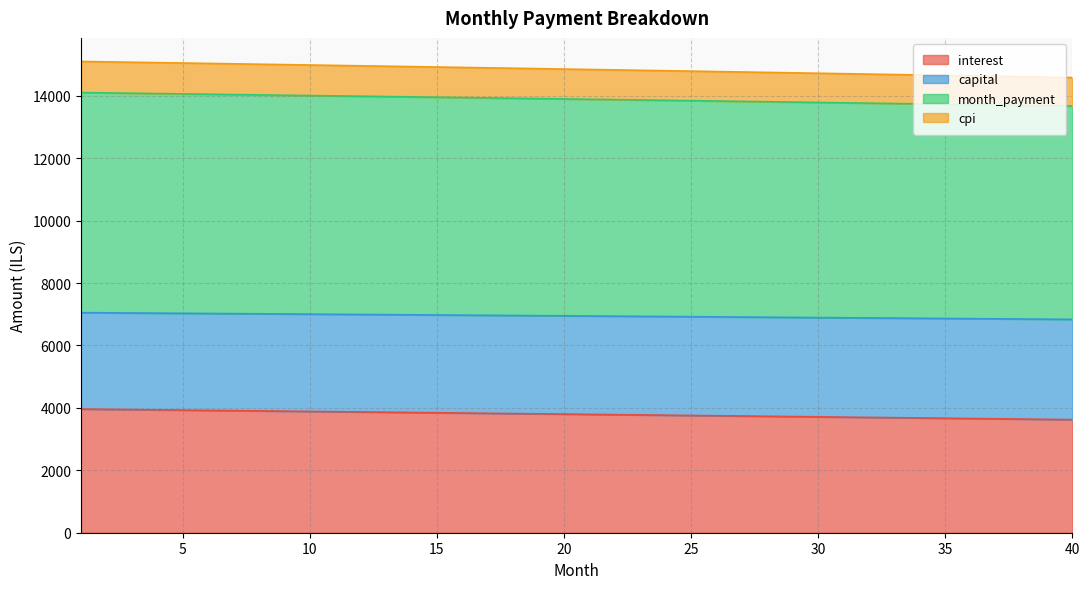

Rank the categories by capital value from lowest to highest.

40, 39, 38, 37, 36, 35, 34, 33, 32, 31, 30, 29, 28, 27, 26, 25, 24, 23, 22, 21, 20, 19, 18, 17, 16, 15, 14, 13, 12, 11, 10, 9, 8, 7, 6, 5, 4, 3, 2, 1